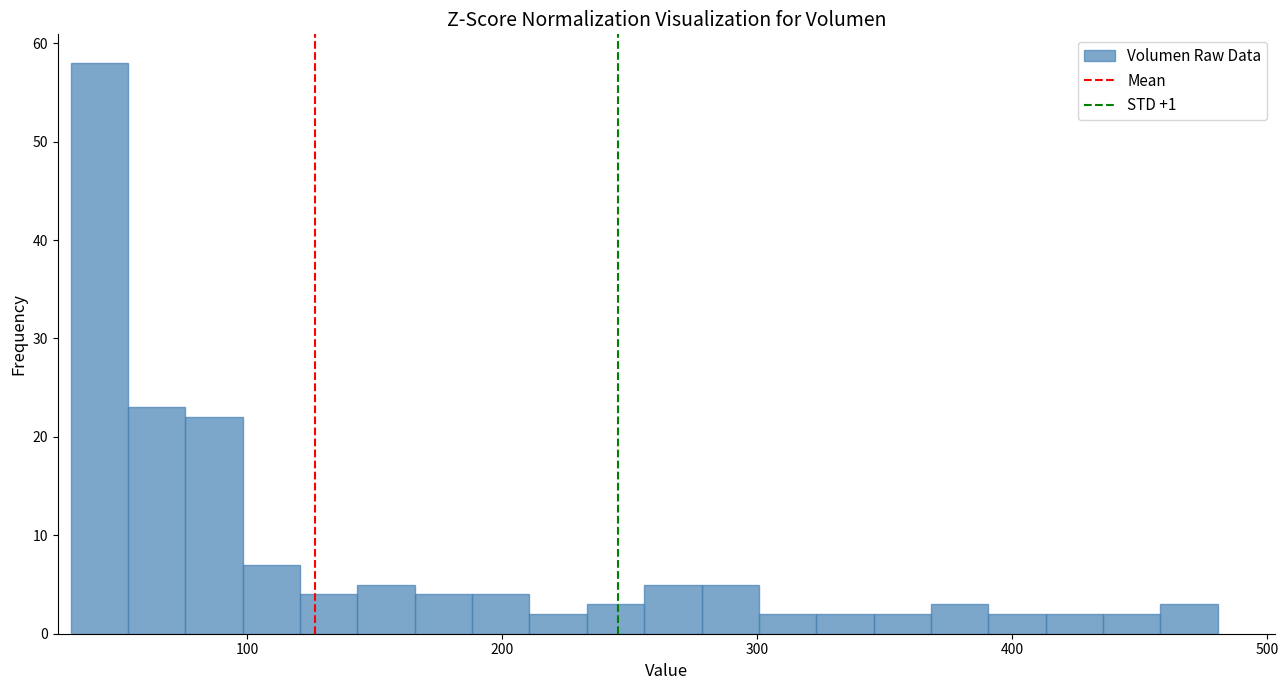

Around what value on the x-axis is the tallest bar? Give the approximate position of its centre, as read against the axis.

40